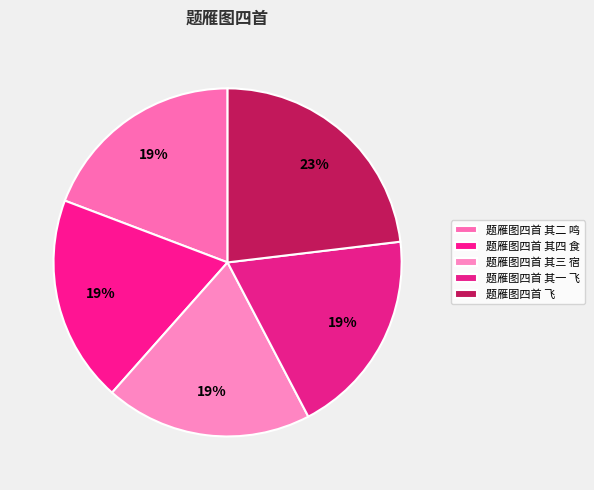

How many segments does this pie chart have?

5